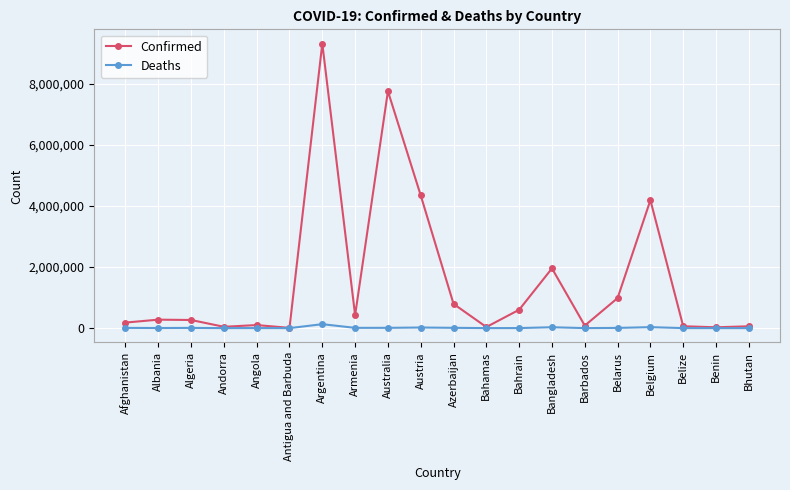

List the series in order of their peak value, highest first.

Confirmed, Deaths